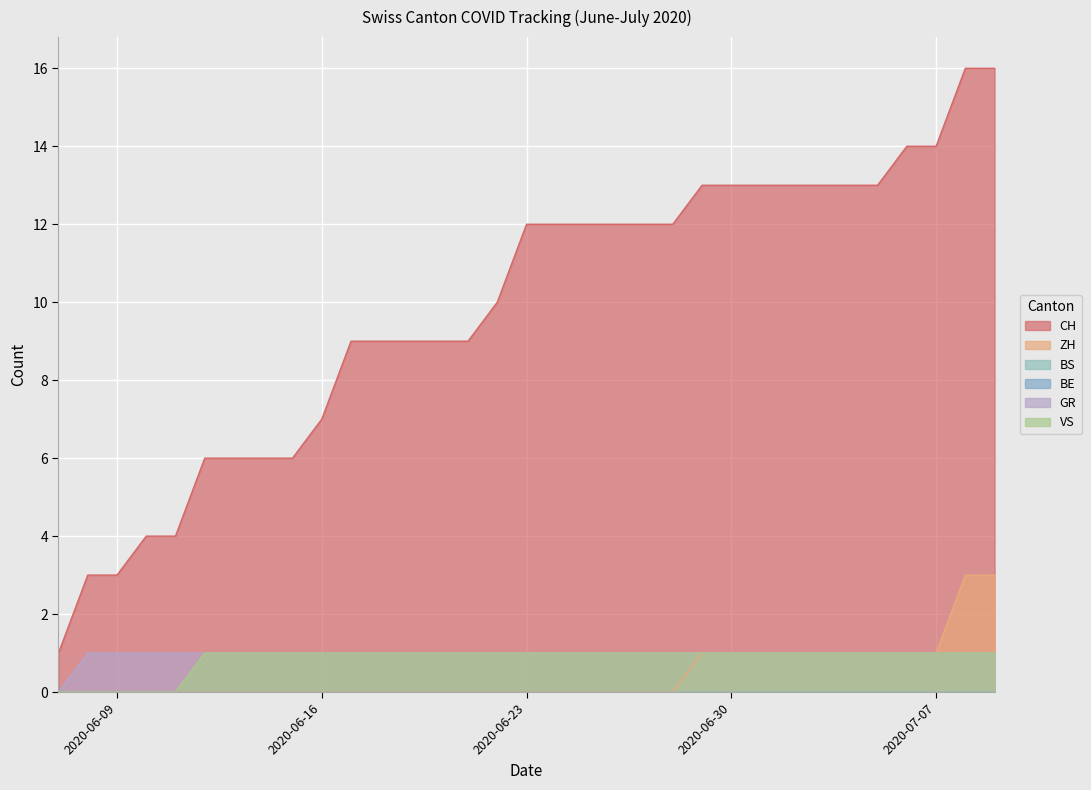

How many positive values does the GR series have?

32